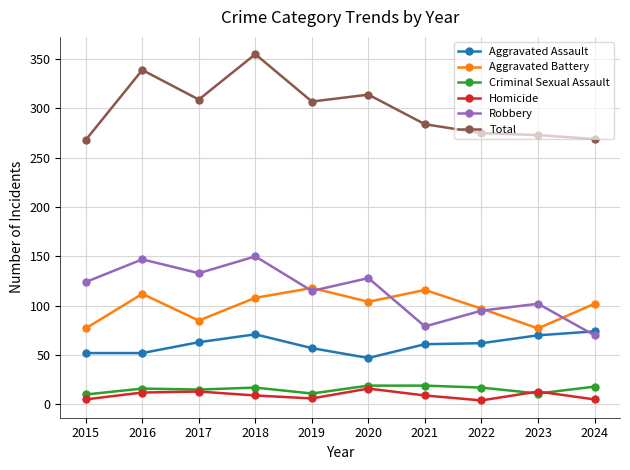

Is it true that Aggravated Battery equals 47 at 2020?

False